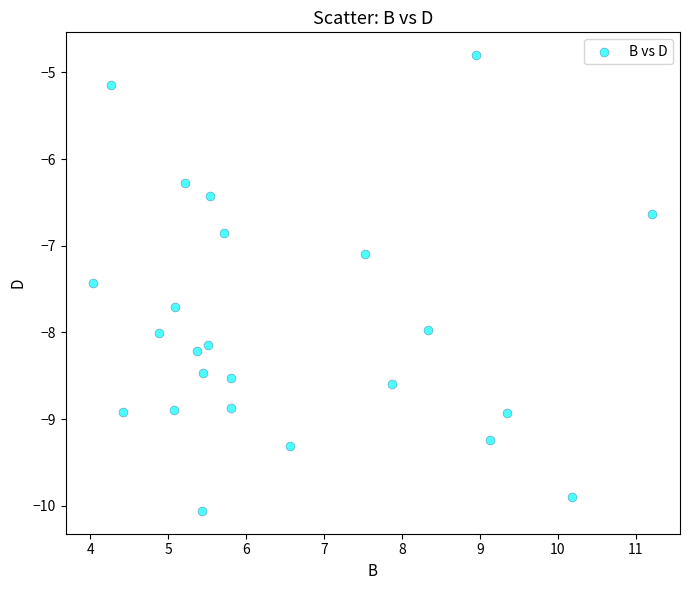

What Y value in the scatter plot is closest to -7?

-7.1